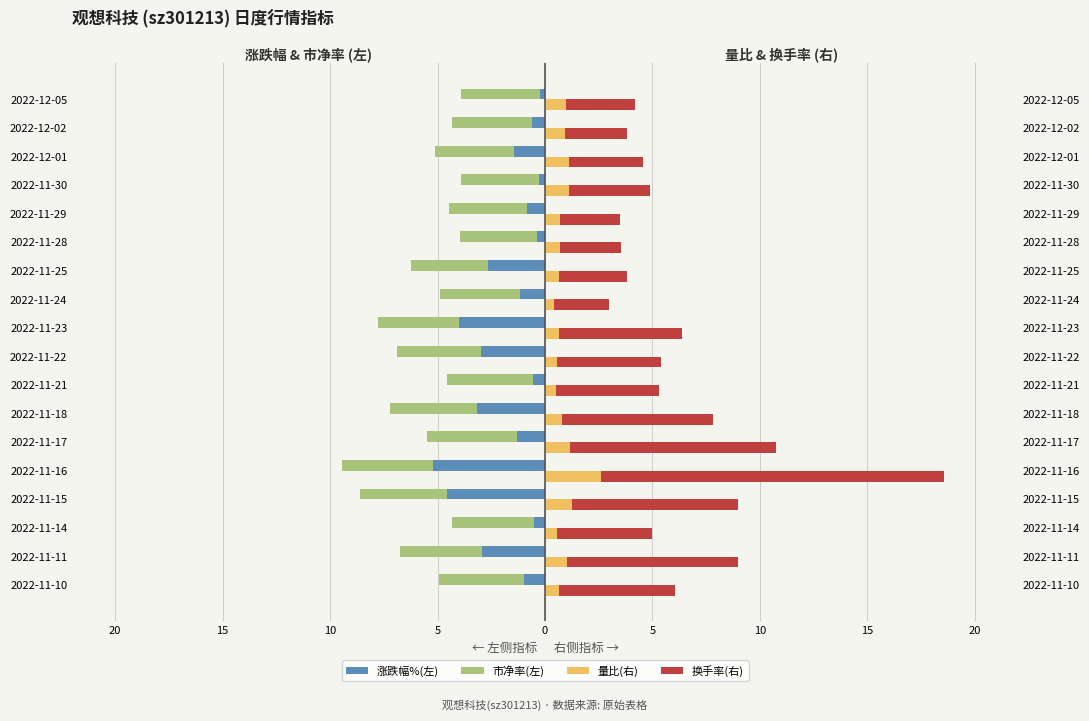

Count the number of categories in the chart.

18